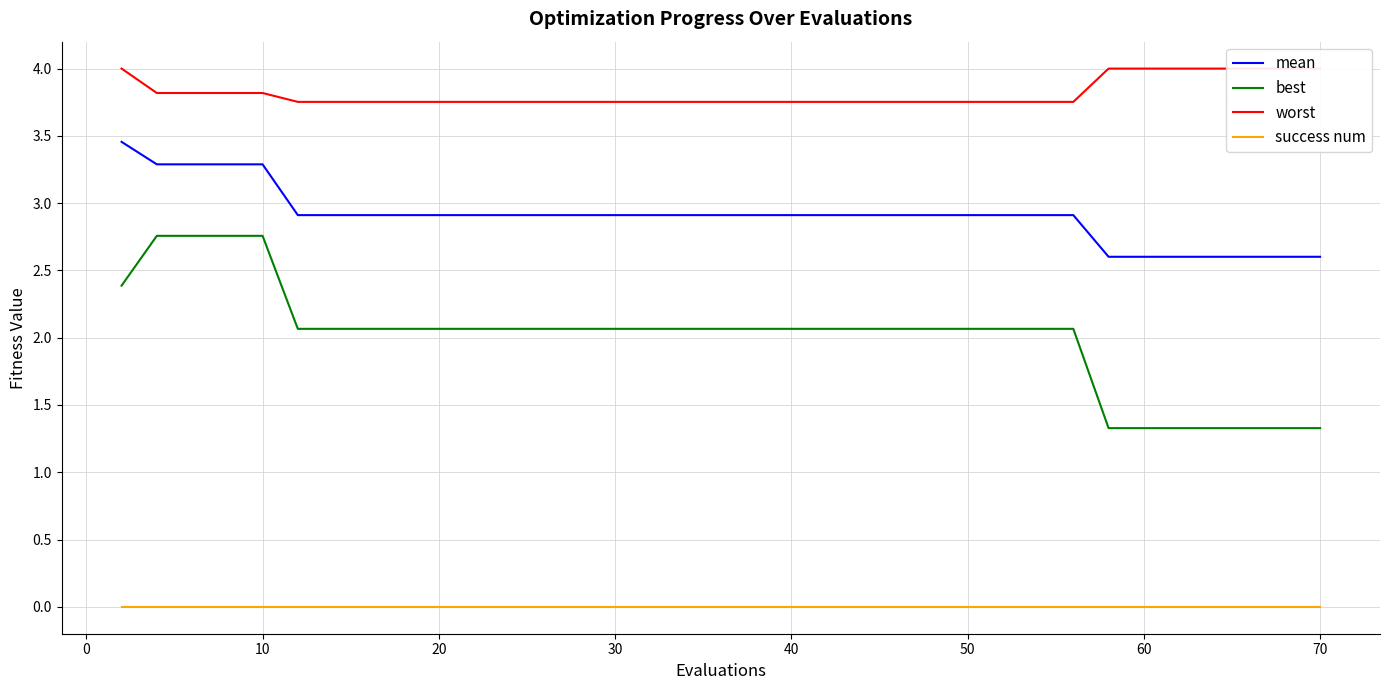

What are all the series names shown in the legend?

mean, best, worst, success num